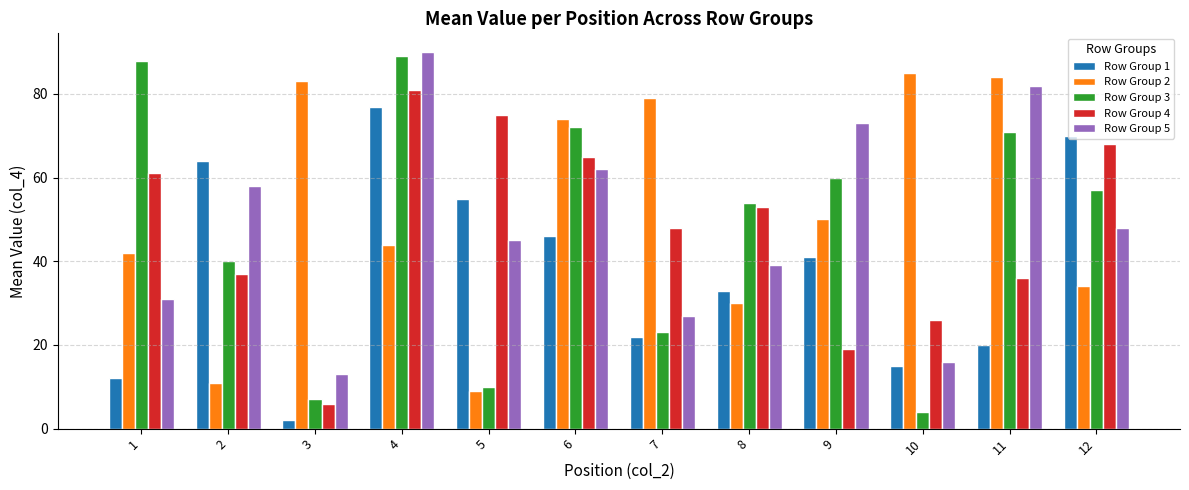

Reading left to right, extract all data points from this chart.

Row Group 1: 12	64	2	77	55	46	22	33	41	15	20	70
Row Group 2: 42	11	83	44	9	74	79	30	50	85	84	34
Row Group 3: 88	40	7	89	10	72	23	54	60	4	71	57
Row Group 4: 61	37	6	81	75	65	48	53	19	26	36	68
Row Group 5: 31	58	13	90	45	62	27	39	73	16	82	48